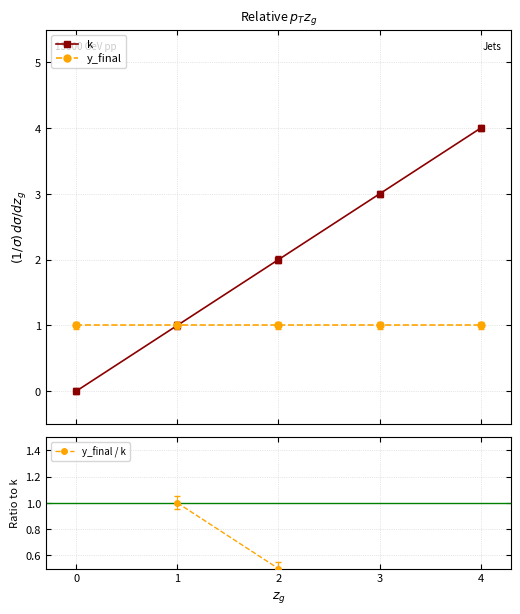

Between 4 and 3, which is larger?

4